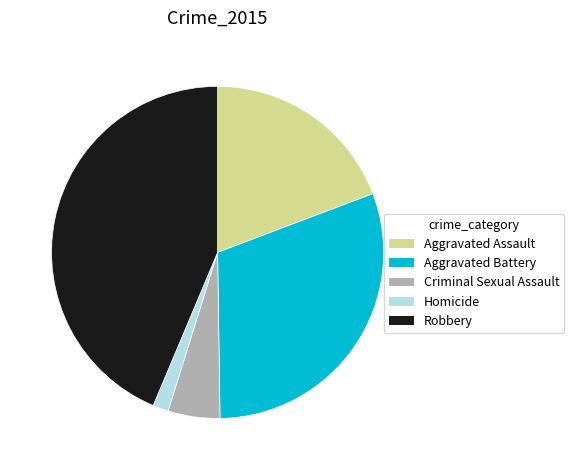

What is the ratio of the value at Aggravated Assault to the value at Robbery?

0.4